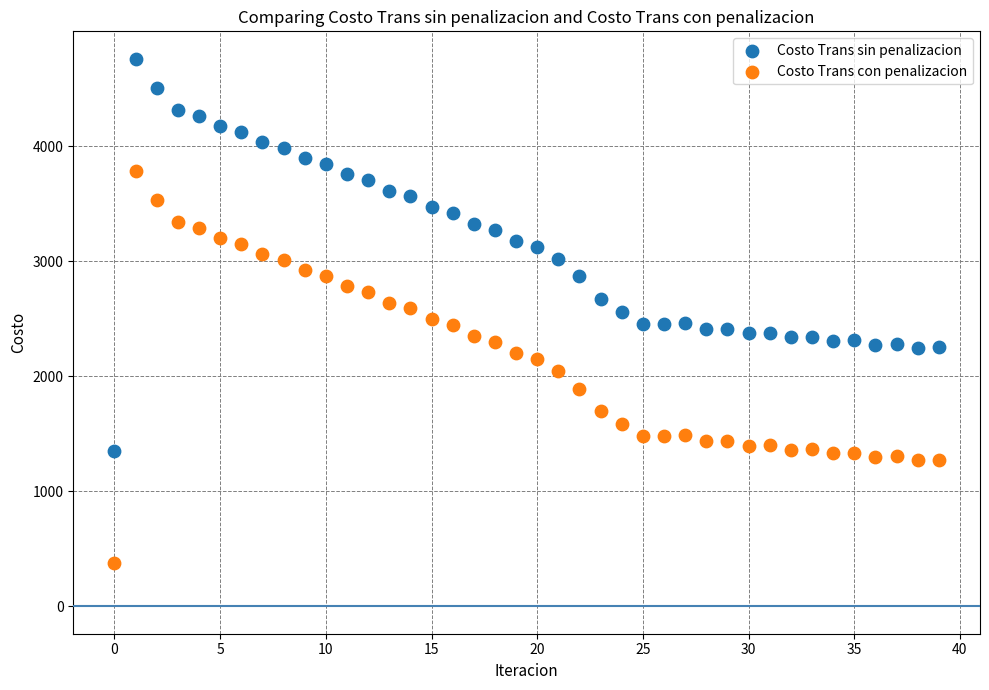

Which series reaches the maximum Y coordinate?

Costo Trans sin penalizacion